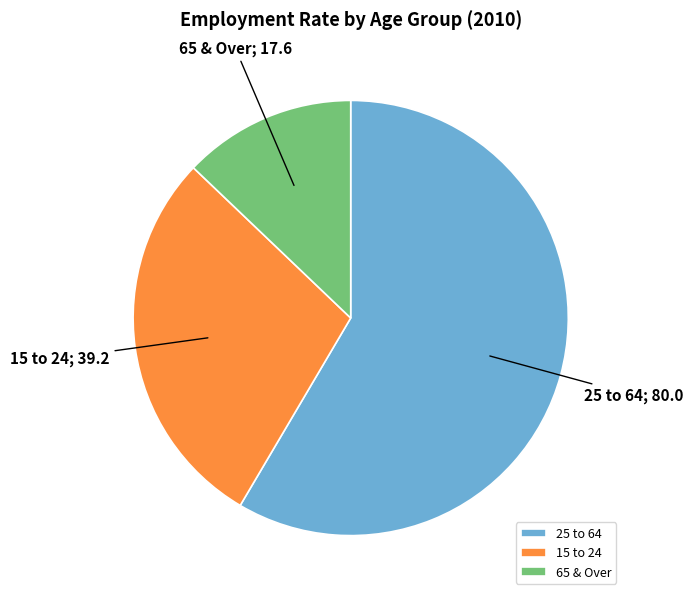

Which slice is the largest?

25 to 64